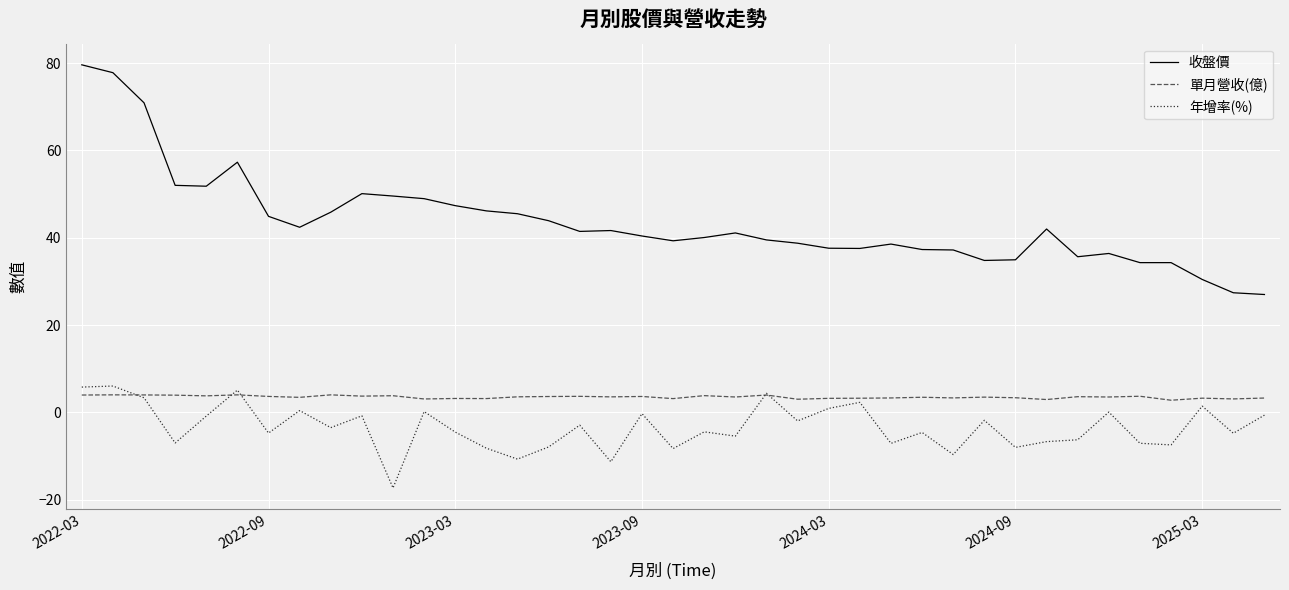

True or false: 收盤價 and 單月營收(億) cross at least once.

False